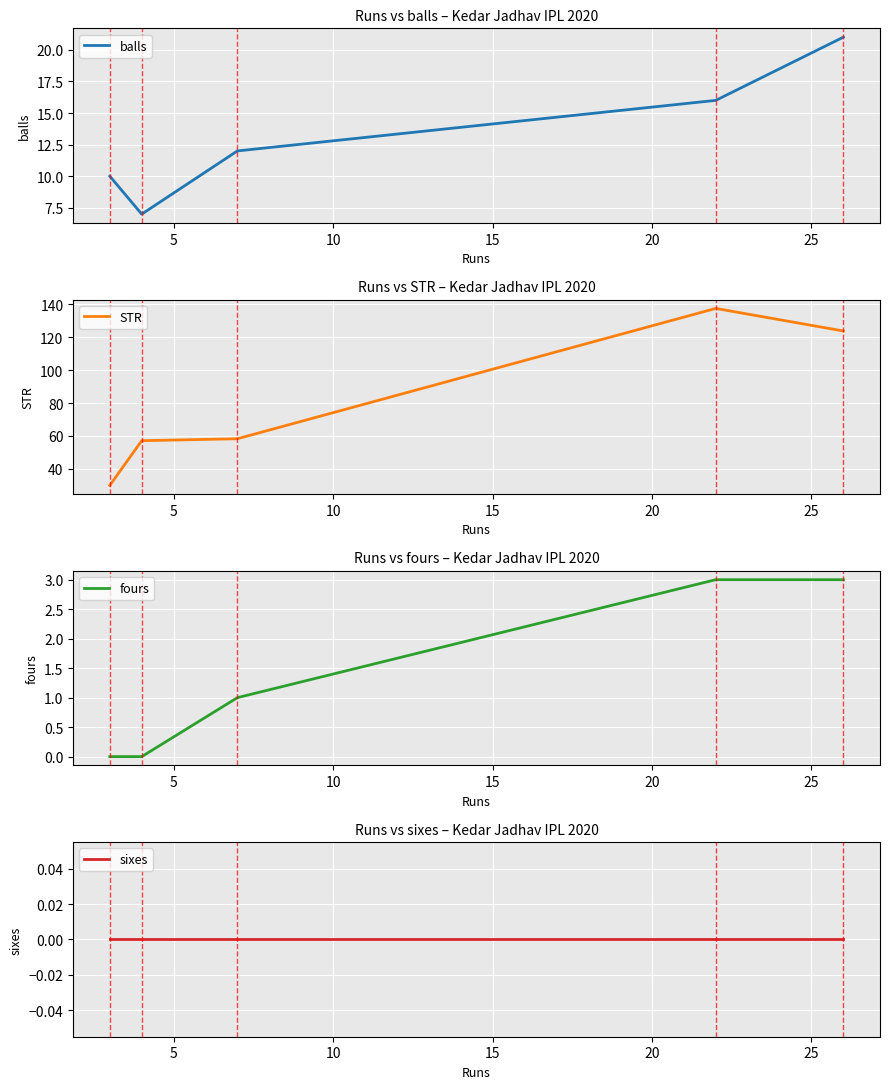

Reading right to left, list all the values displayed in this chart.

balls: 21.0	16.0	12.0	7.0	10.0
STR: 123.8	137.5	58.3	57.1	30.0
fours: 3.0	3.0	1.0	0.0	0.0
sixes: 0.0	0.0	0.0	0.0	0.0